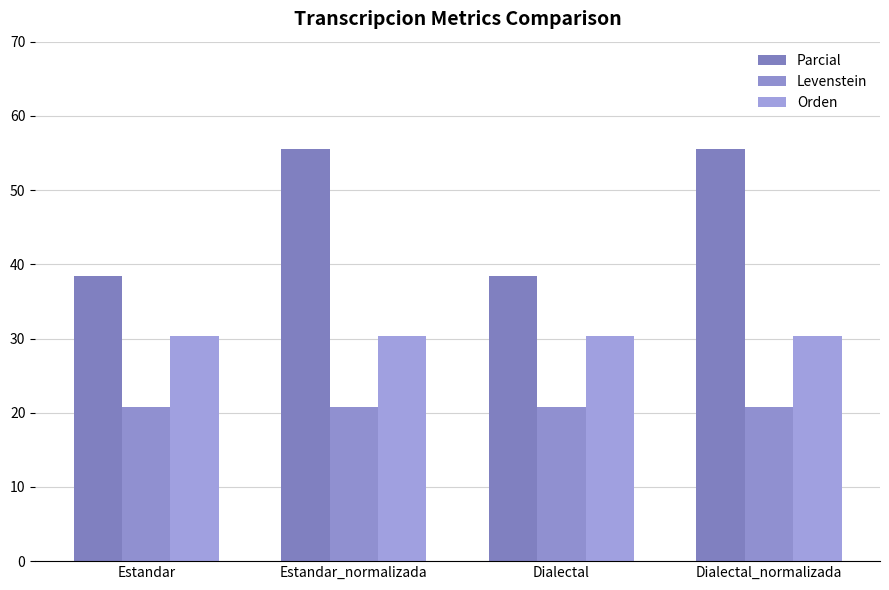

What is the average value of the Levenstein series?

20.8